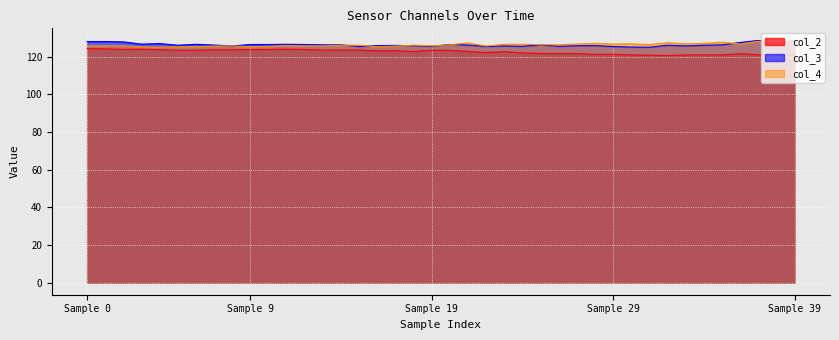

What is the spread (max minus min) of values at 7?

2.5